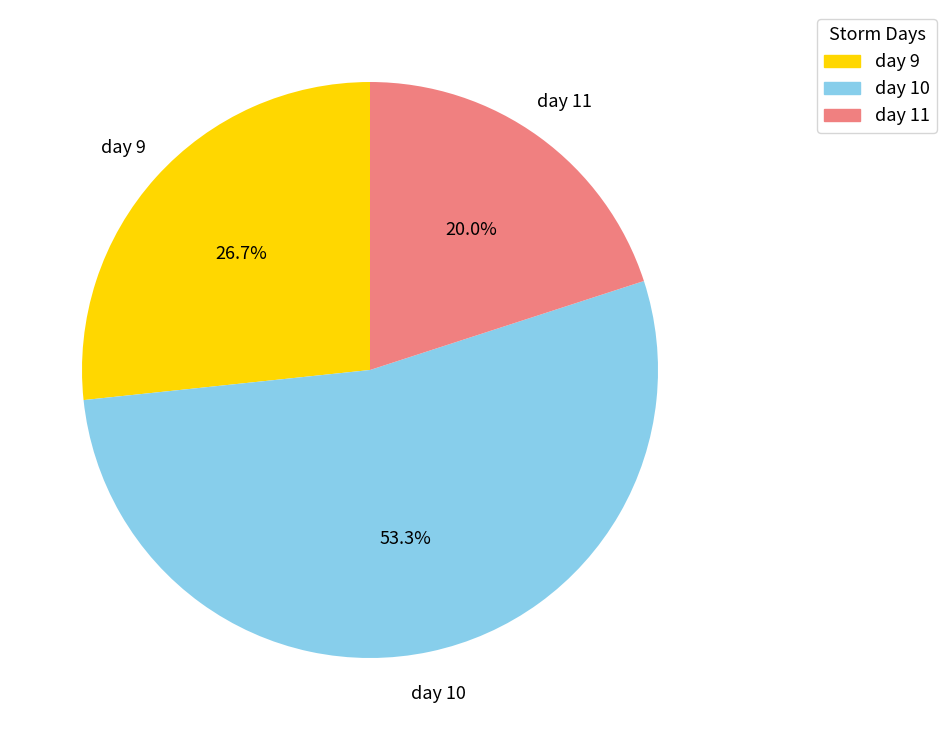

Is there a majority slice in this chart?

Yes